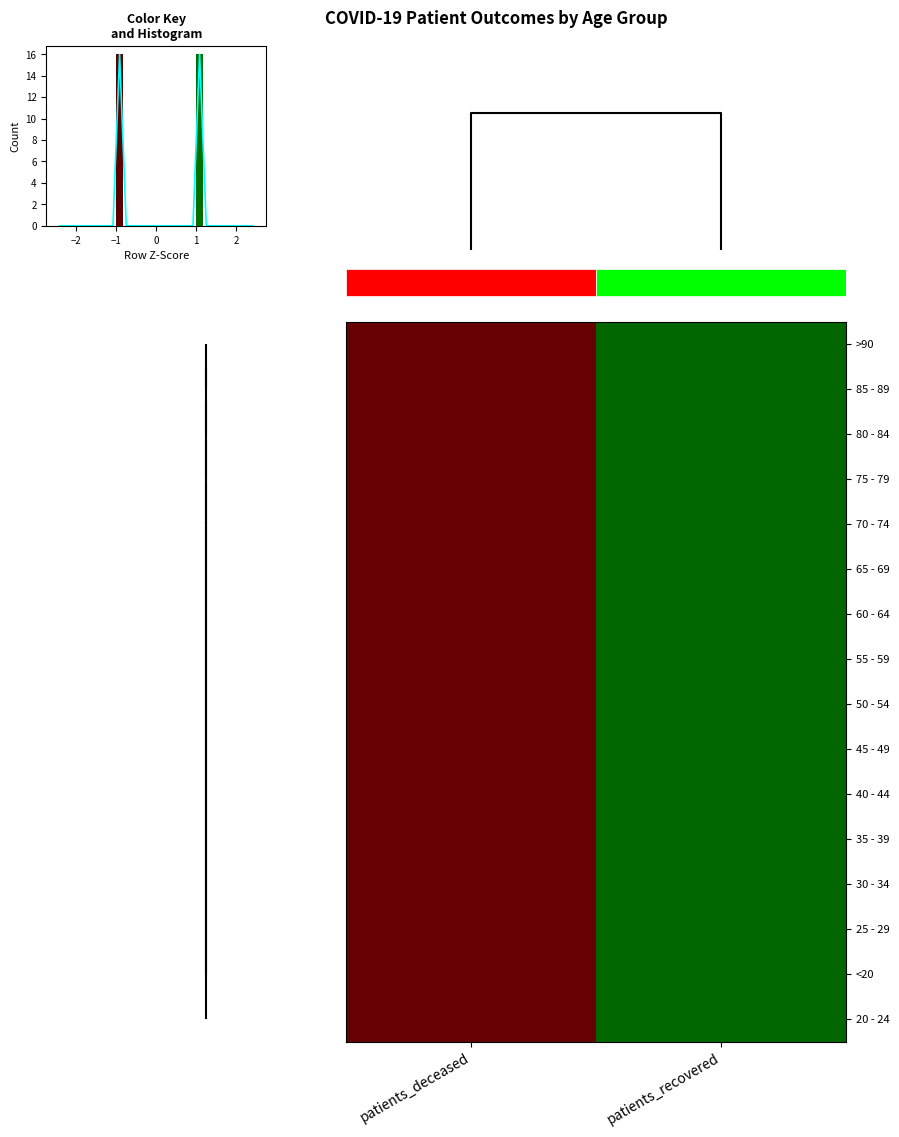

Which series changed the most between patients_deceased and patients_recovered?

>90